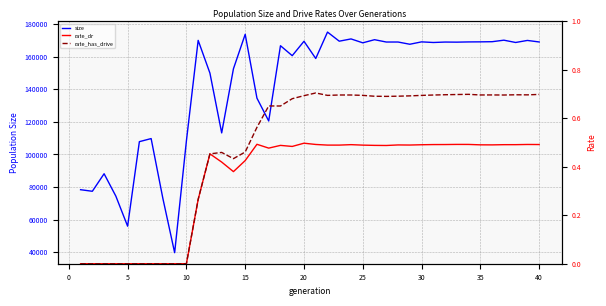

Count the rate_dr values in the range 0 to 1.

40